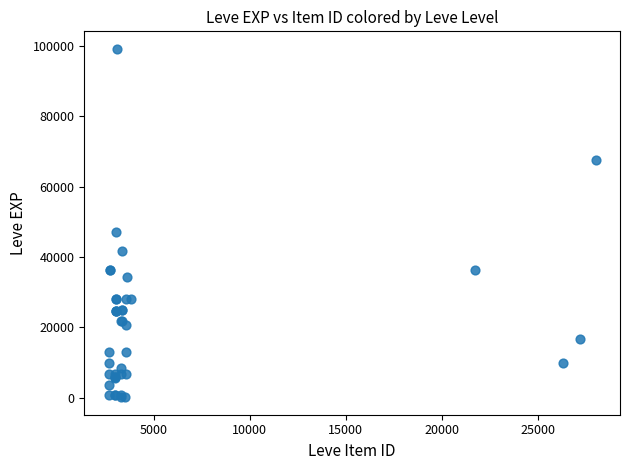

What Y value in the scatter plot is closest to 49690?

47200